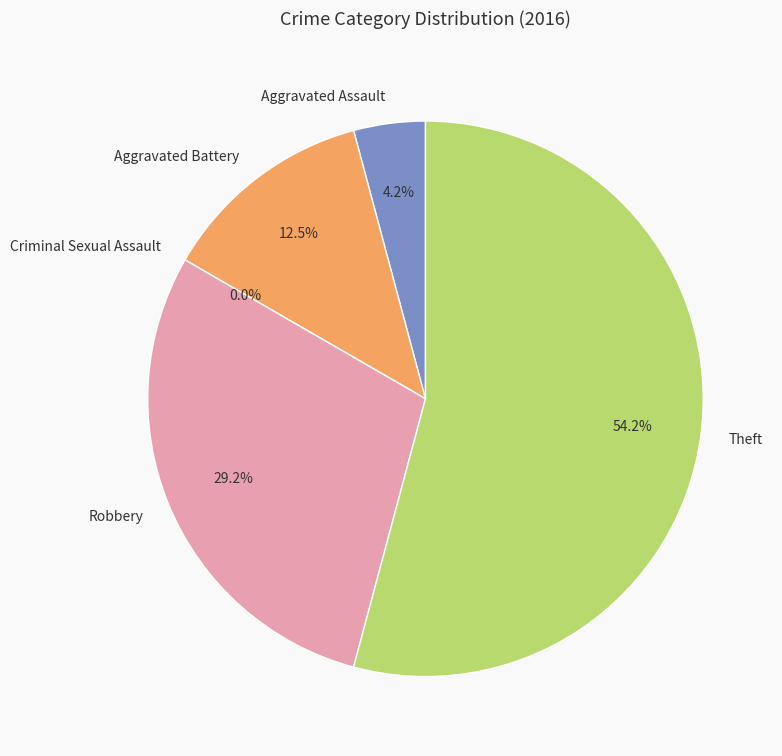

Is there any slice that represents more than half of the pie?

Yes